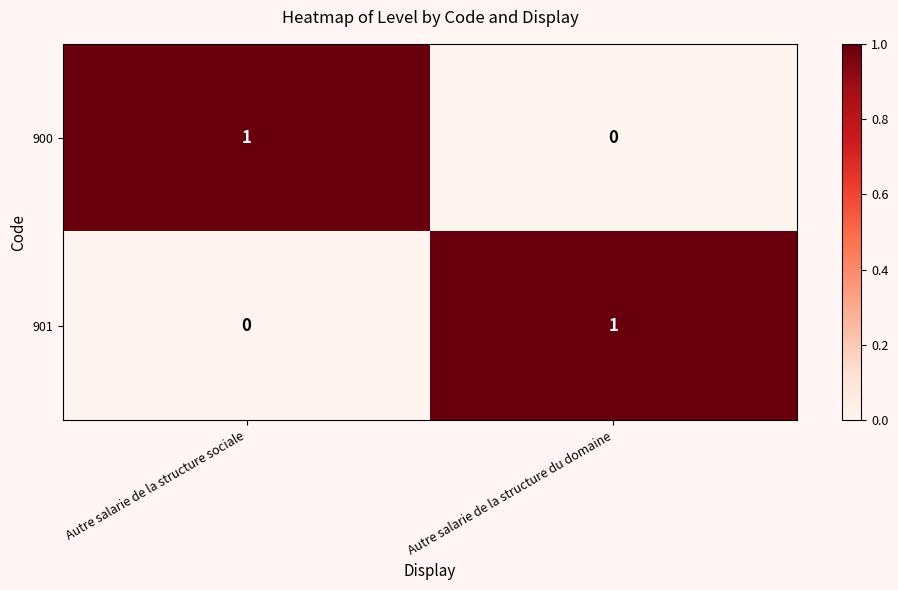

The 901 series shows 0 at Autre salarie de la structure sociale. True or false?

True